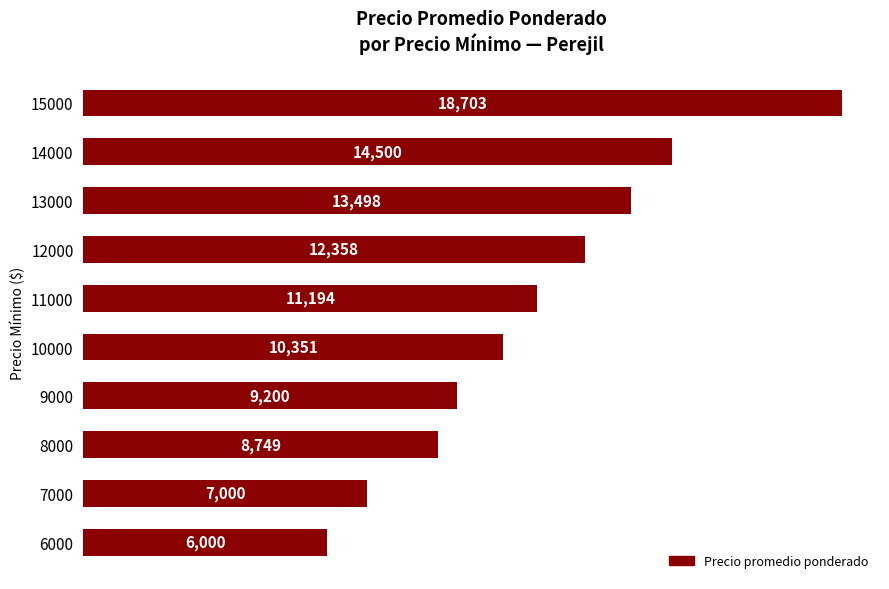

True or false: the data shows 8749.0 at 8000.

True